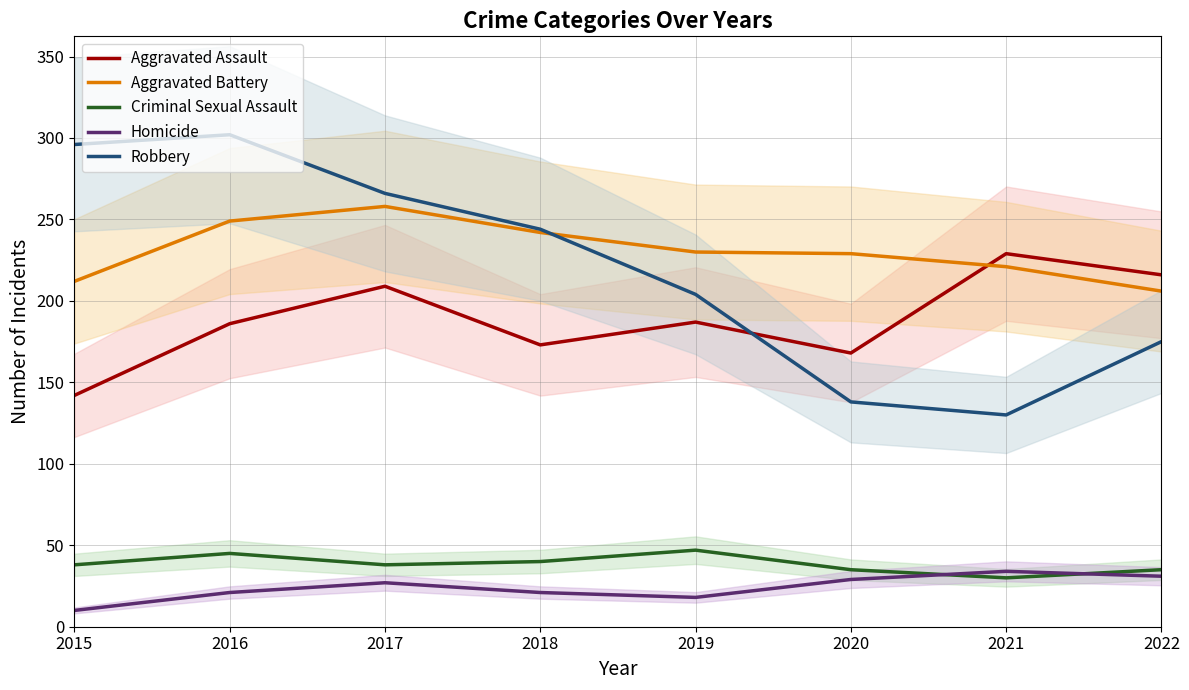

At how many categories does at least one series exceed 125?

8